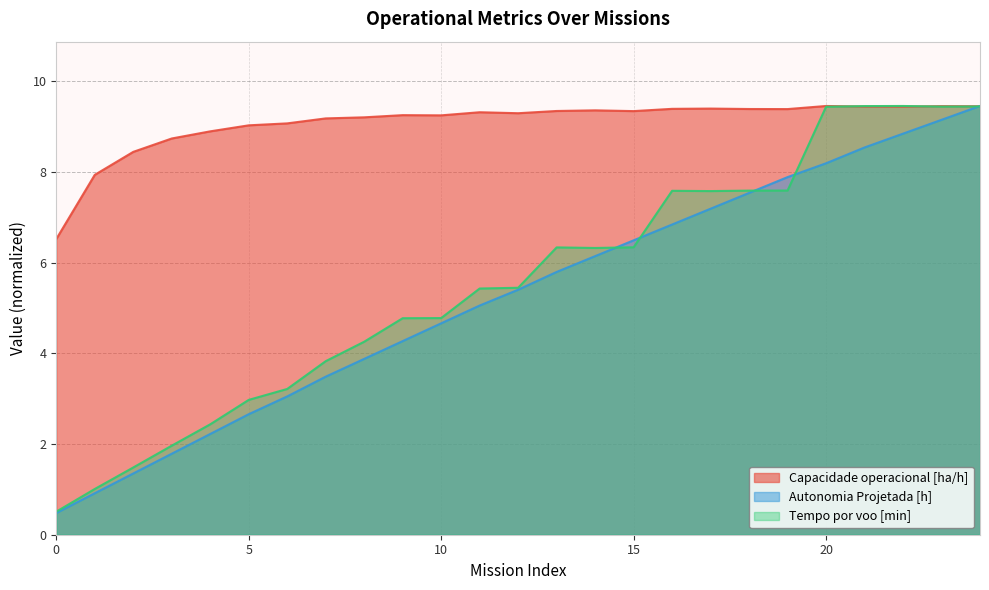

Which has a higher value, 7 or 21?

21